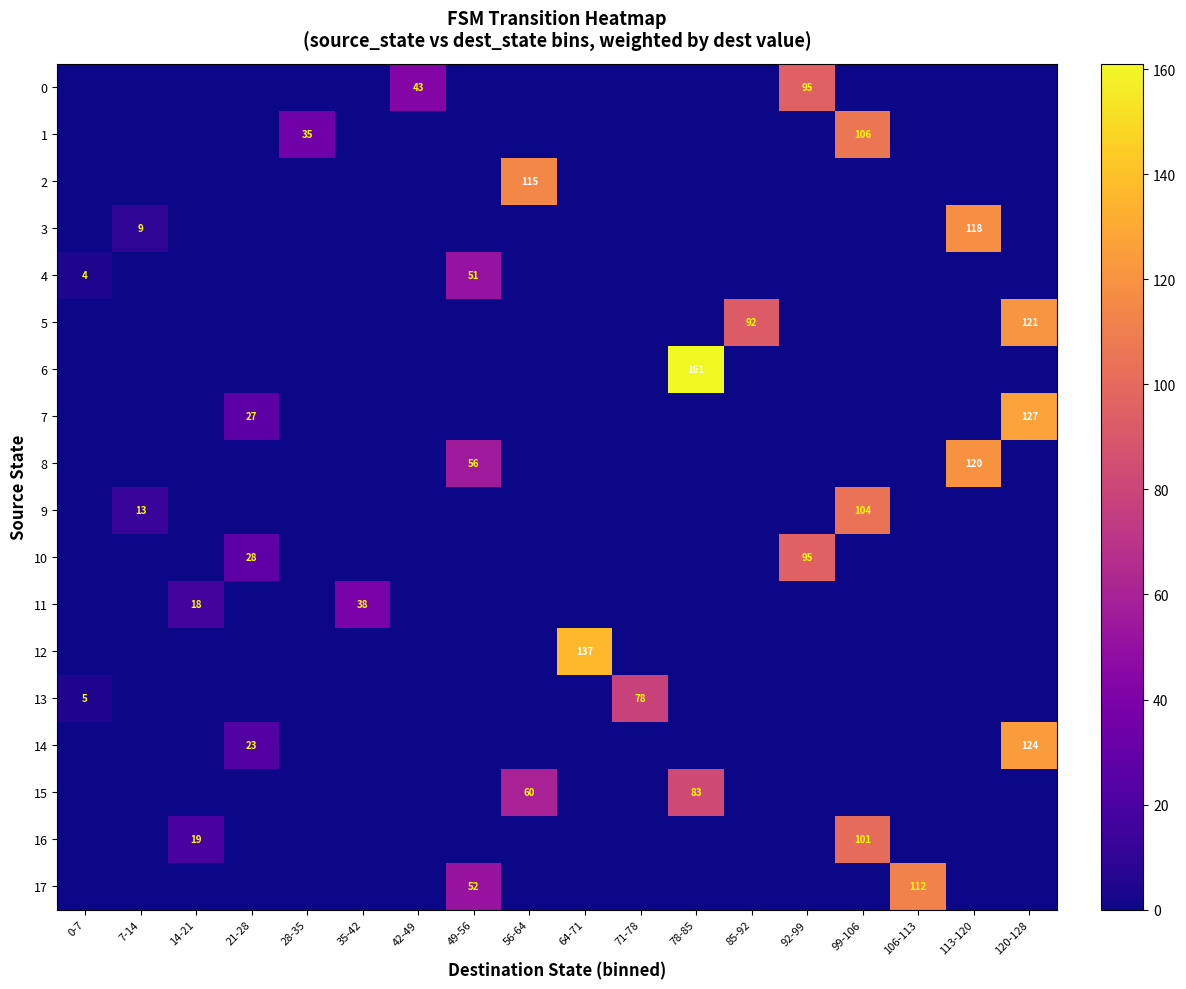

The 3 series shows 0 at 71-78. True or false?

True